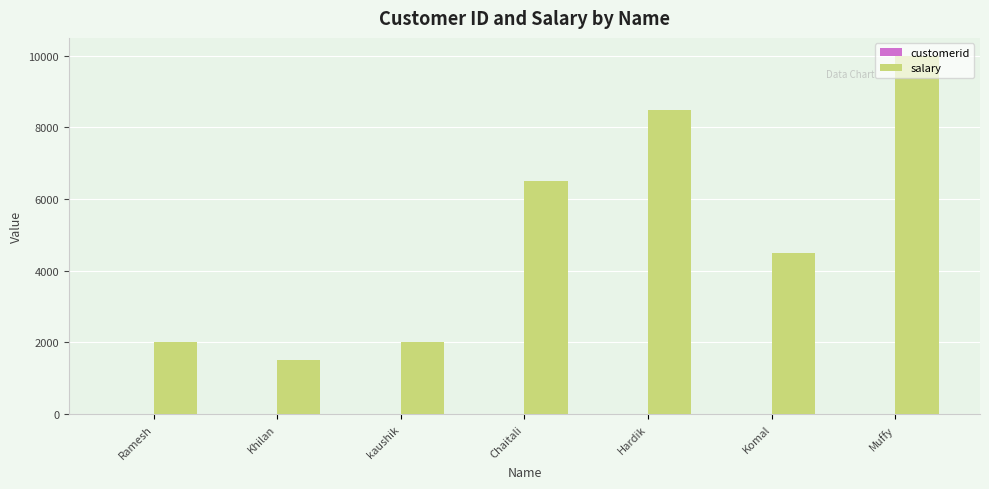

How many distinct data groups are displayed?

2